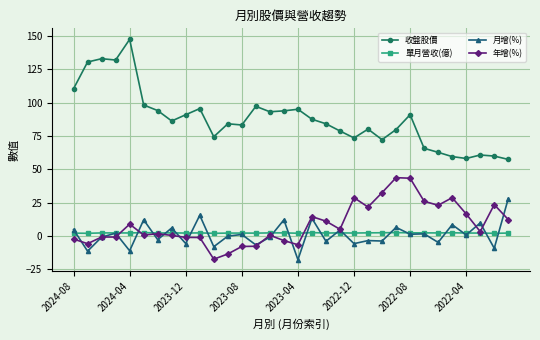

List the series in order of their peak value, lowest first.

單月營收(億), 月增(%), 年增(%), 收盤股價